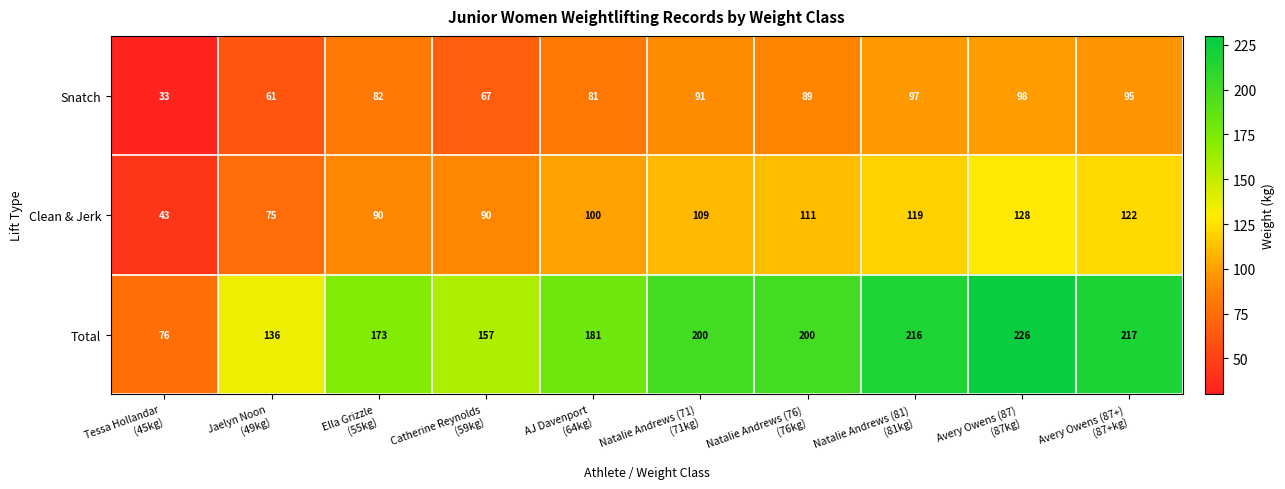

At which category does the chart reach its peak across all series?

Avery Owens (87)
(87kg)